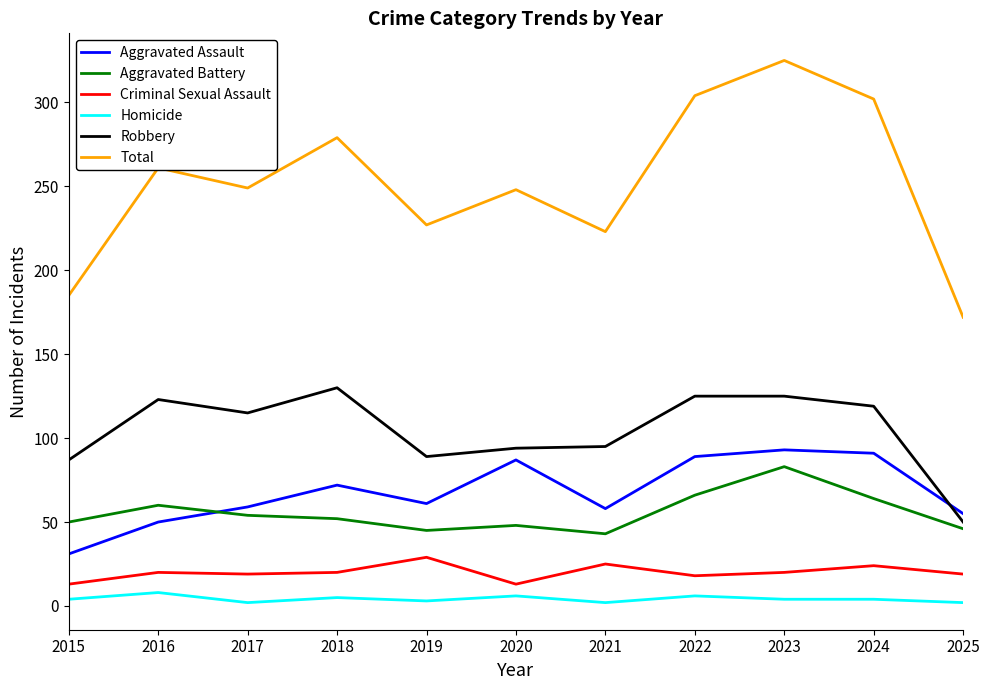

Which series has the largest range (max minus min)?

Total